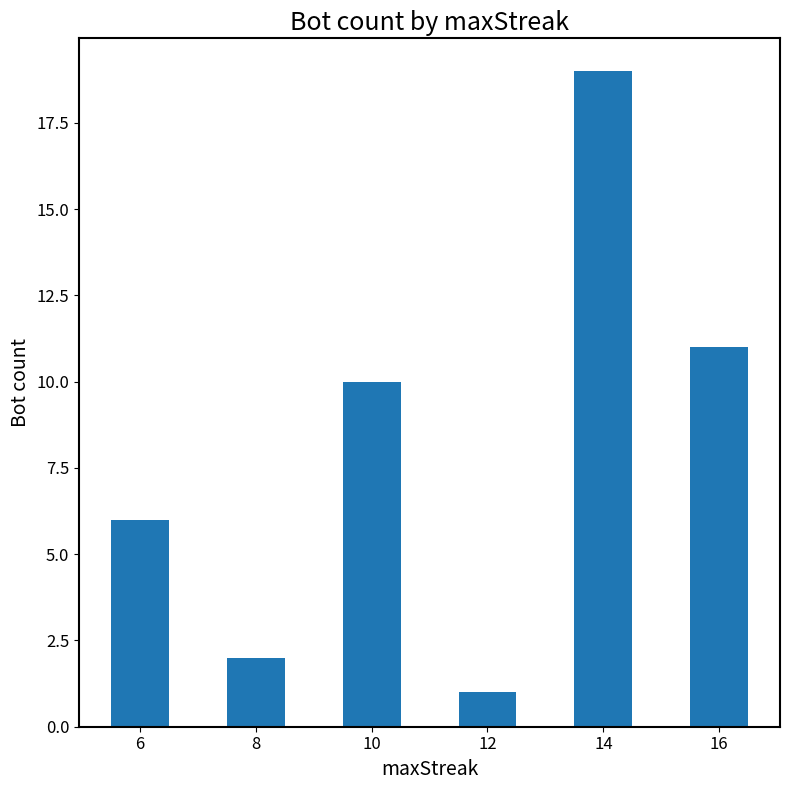

Approximately how many times larger is the value at 8 compared to 14?

0.1